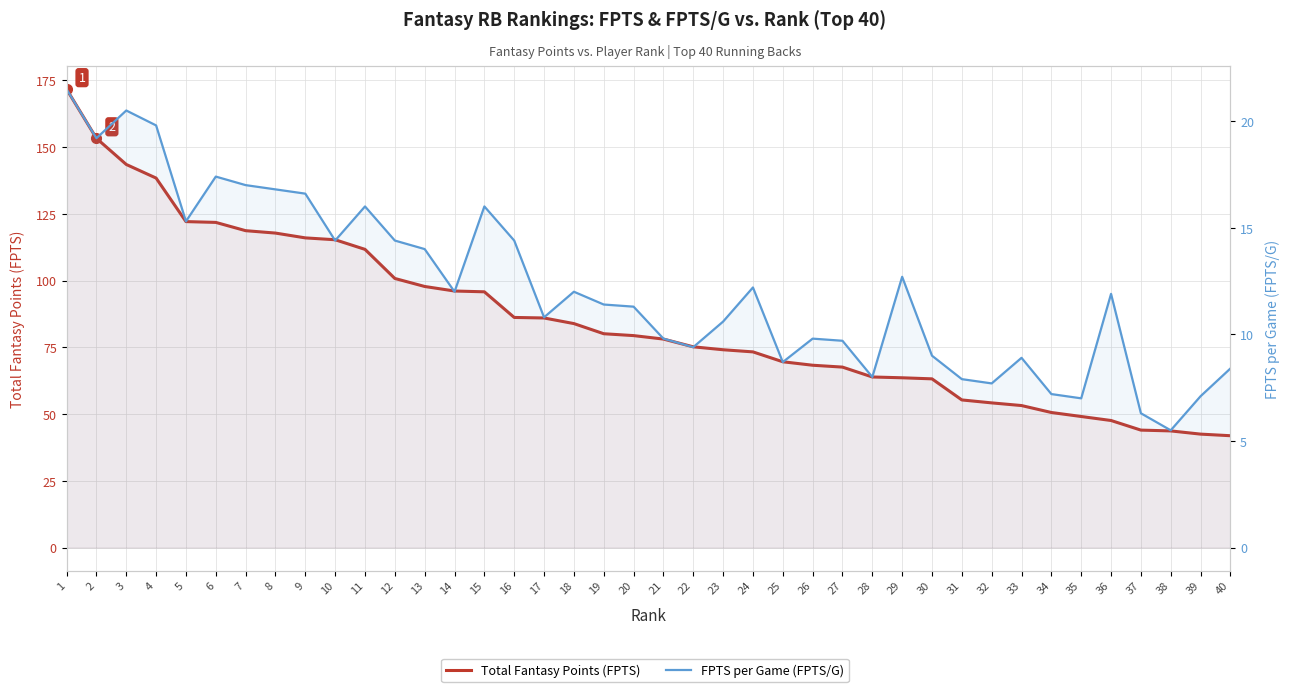

At how many categories does at least one series exceed 129?

4